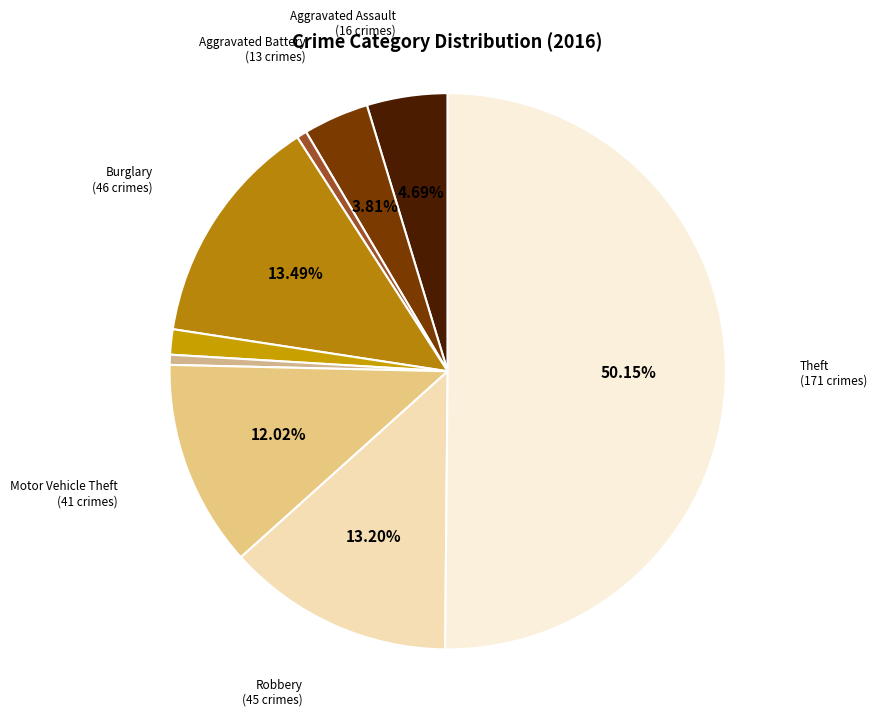

How many slices are in this pie chart?

9